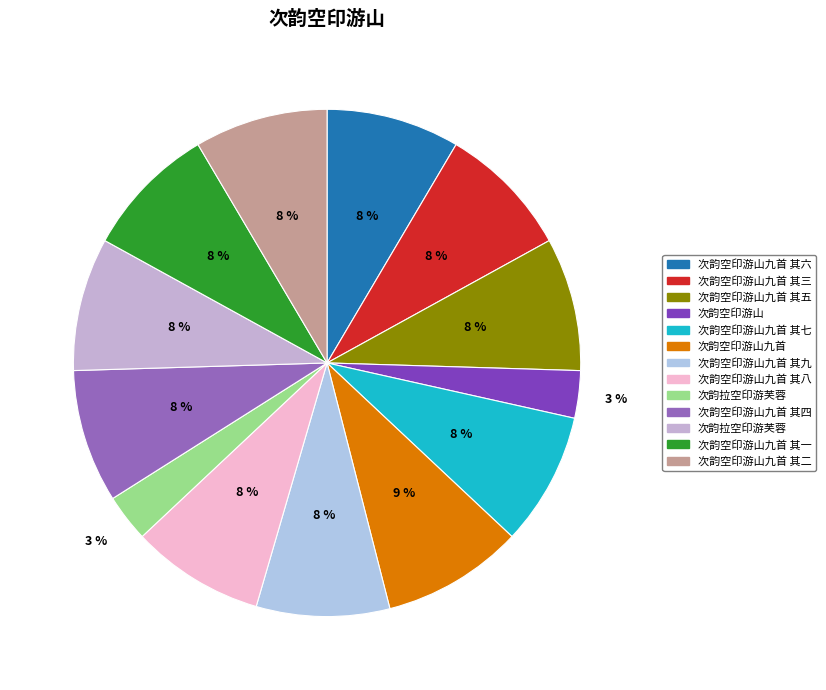

How many segments does this pie chart have?

13